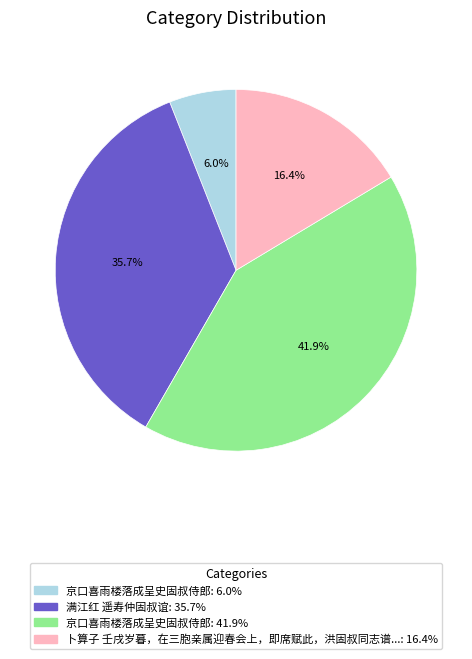

Is there a majority slice in this chart?

No